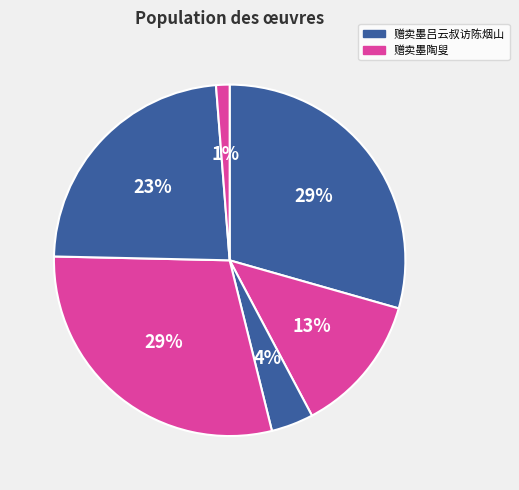

How many segments does this pie chart have?

6